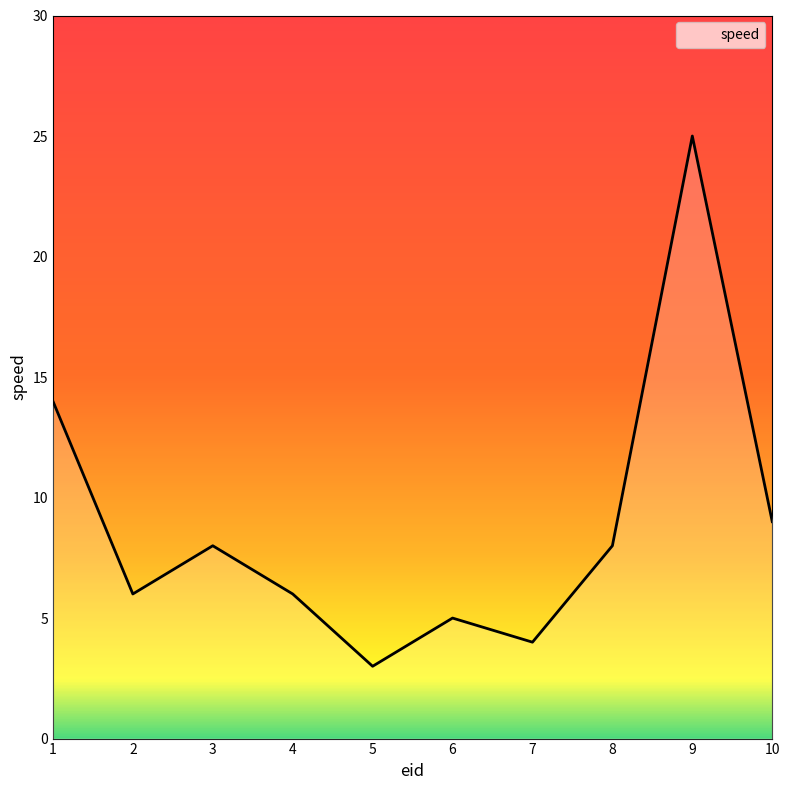

Where is the first local maximum?

3